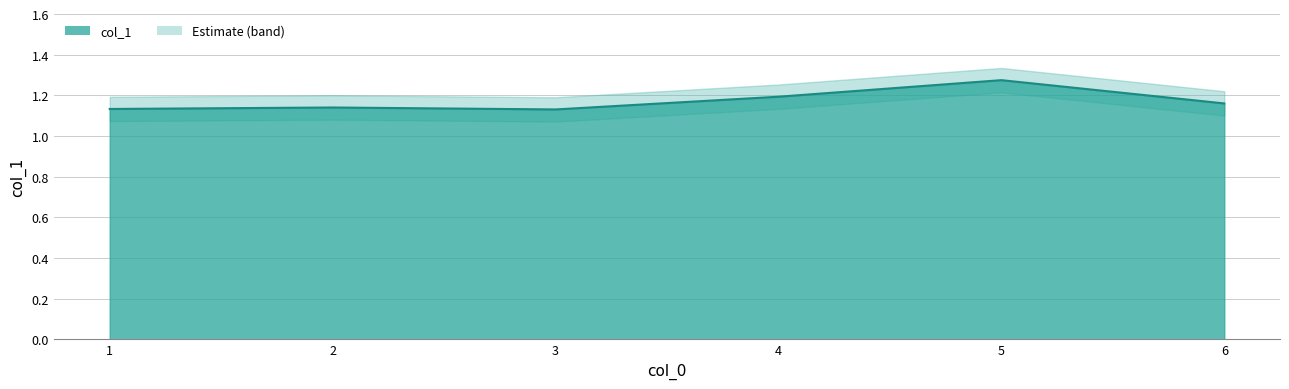

How many points are higher than both their immediate neighbors (excluding endpoints)?

2